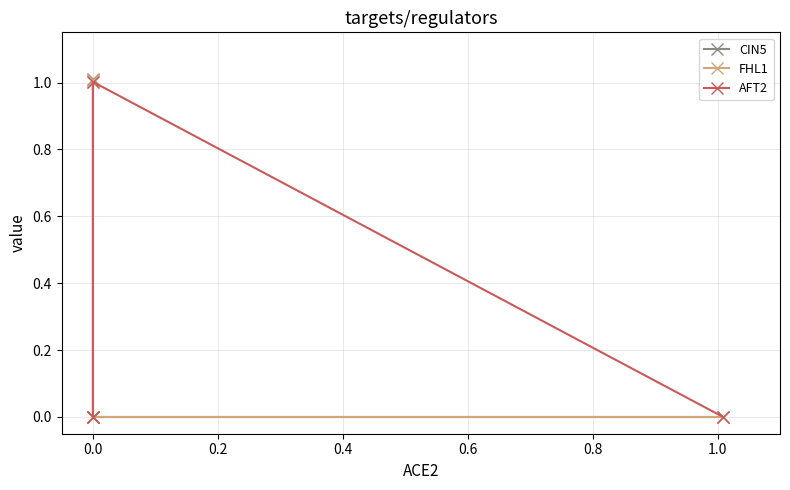

How many categories are shown in the chart?

4